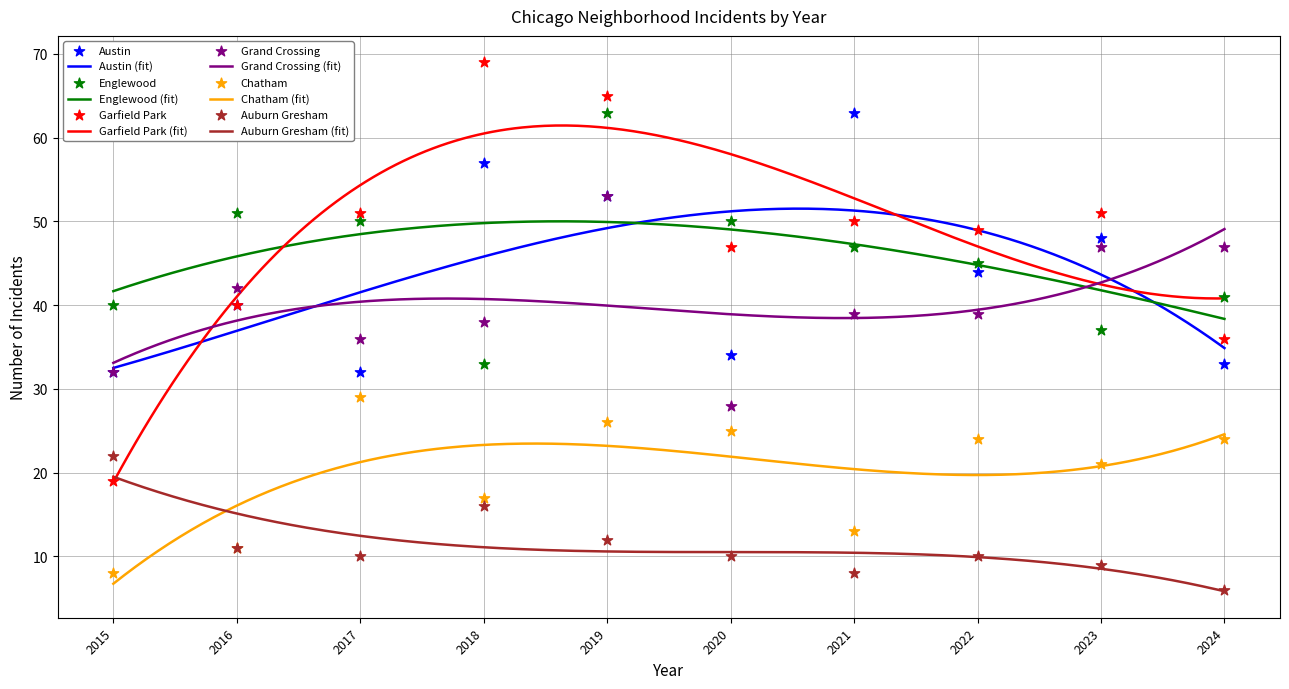

Which series has the largest total across all categories?

Garfield Park